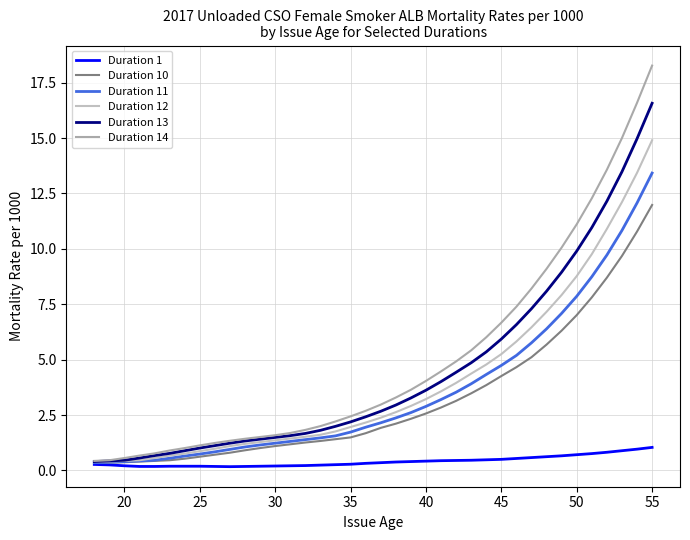

Does the chart have visible grid lines?

Yes